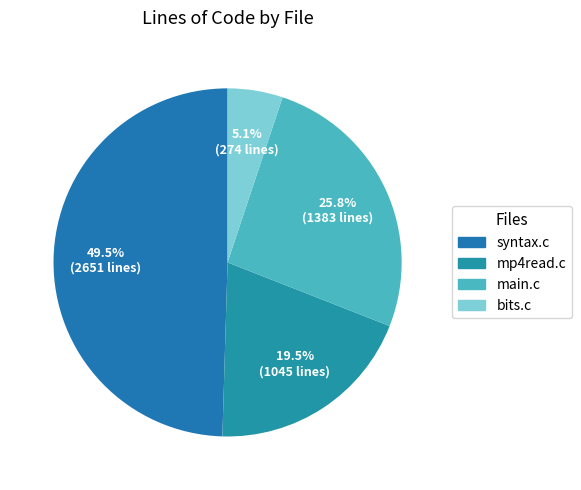

True or false: syntax.c accounts for 63% of the total.

False